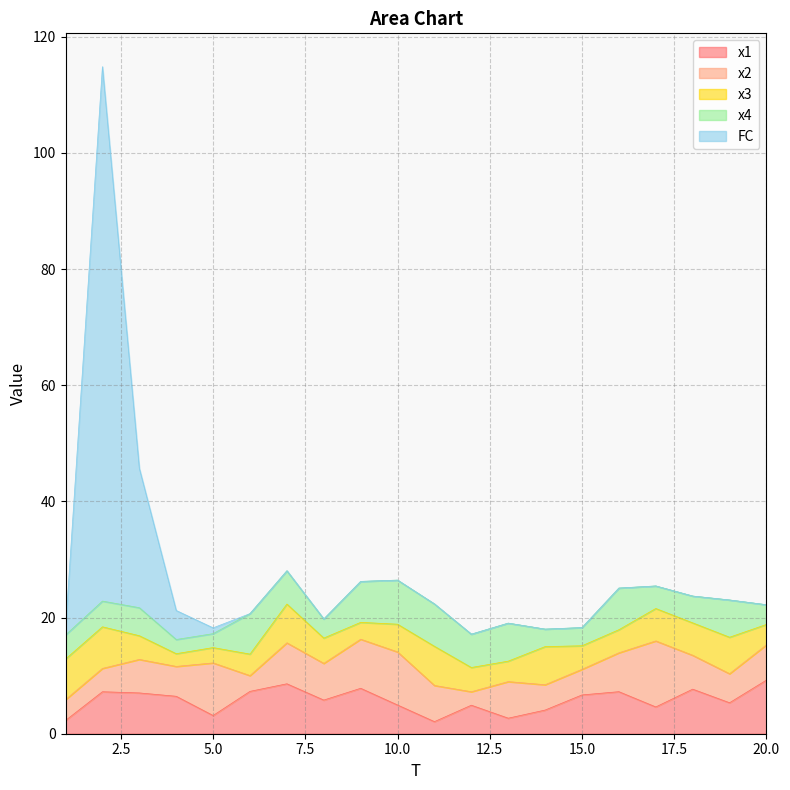

Which series ends up on top after the final intersection of x4 and x3?

x3